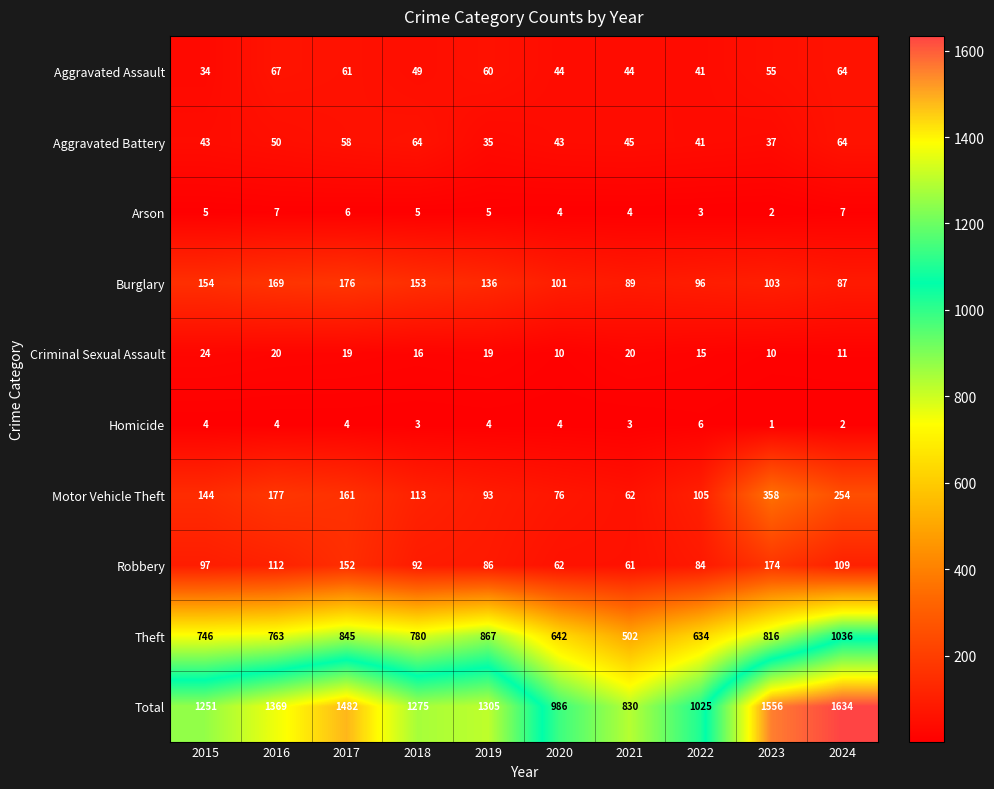

How many categories are shown in the chart?

10